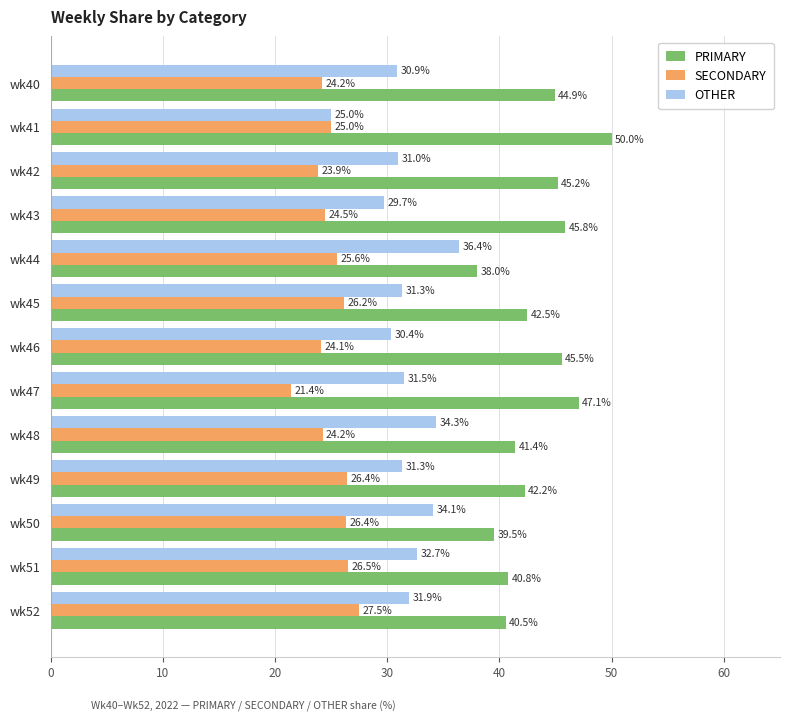

At which label does SECONDARY reach its minimum?

wk47